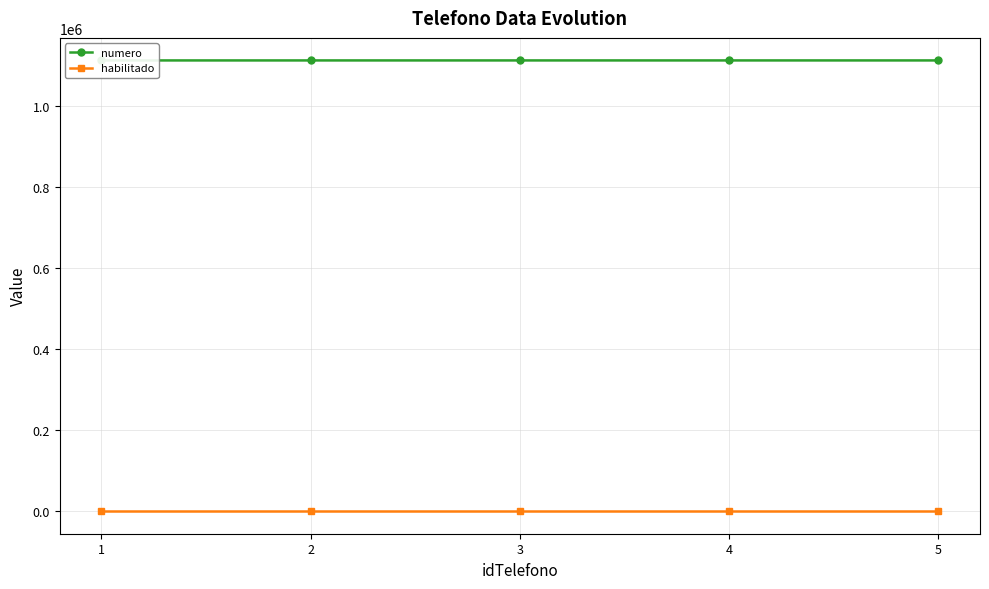

Which series has the largest range (max minus min)?

numero